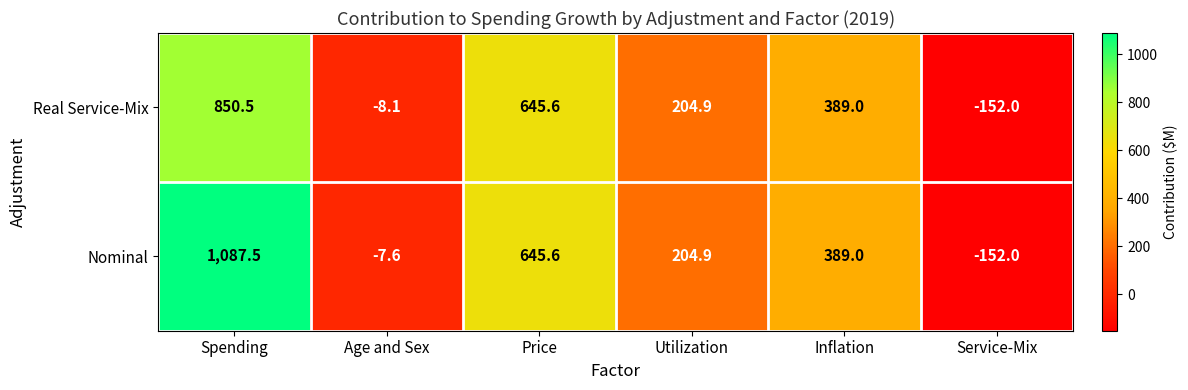

The Real Service-Mix series shows -11.0 at Age and Sex. True or false?

False